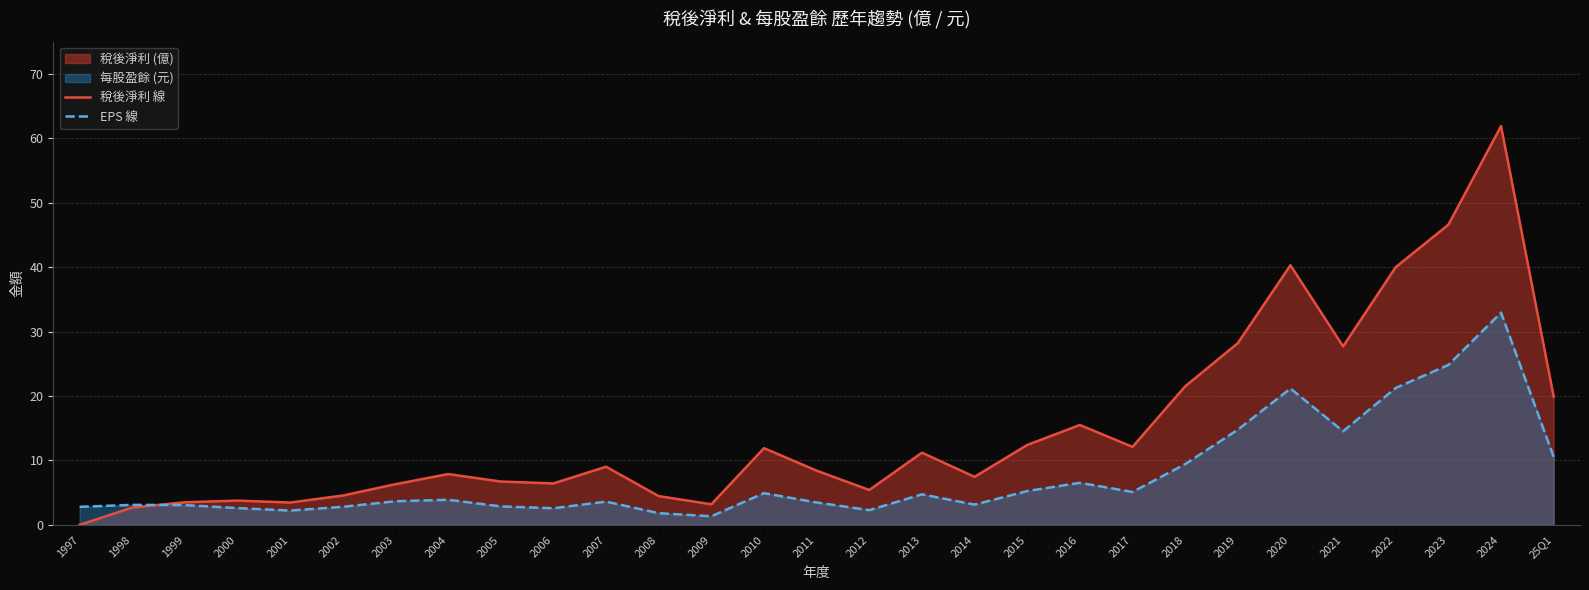

What is the label of the 5th point from the right?

2021